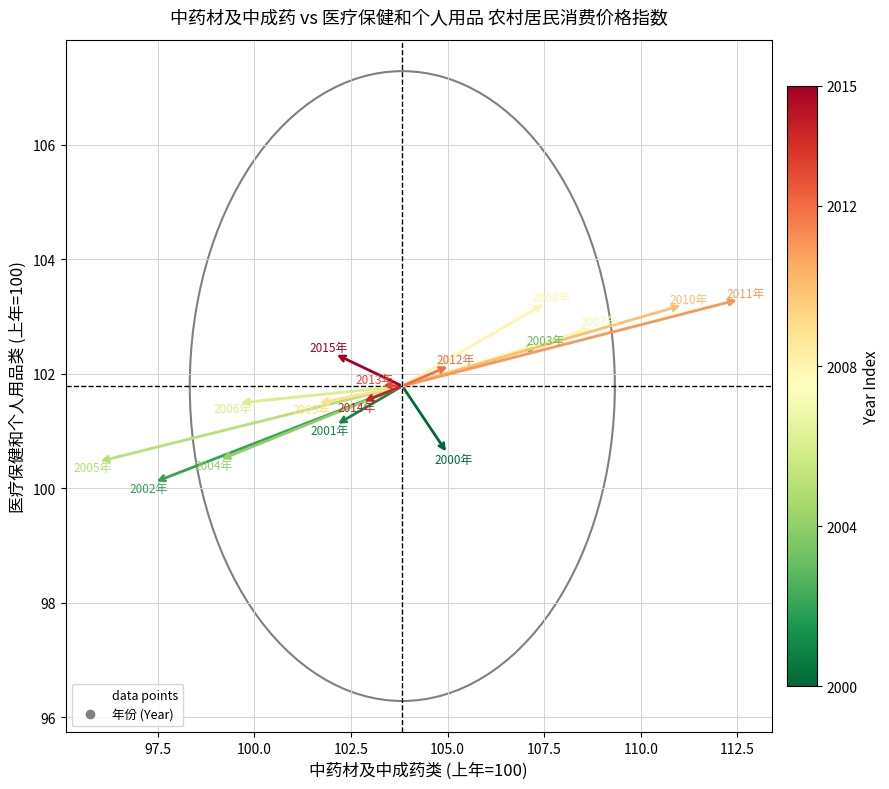

What is the range of Y values (max minus min)?

3.2